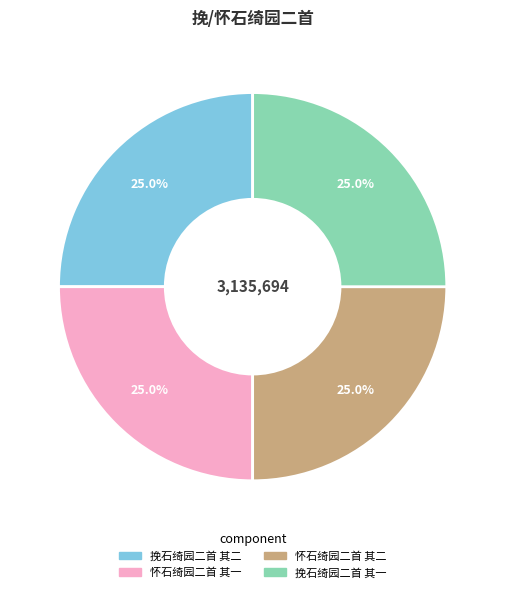

How many segments does this pie chart have?

4